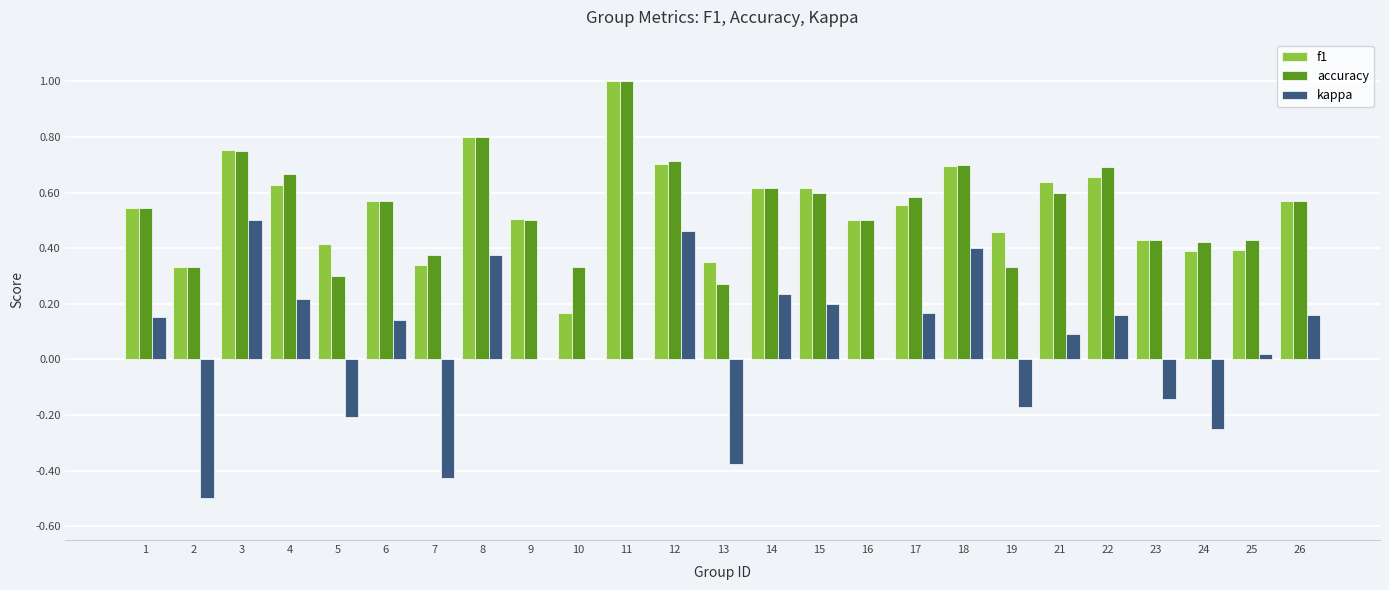

Which series changed the most between 7 and 22?

kappa